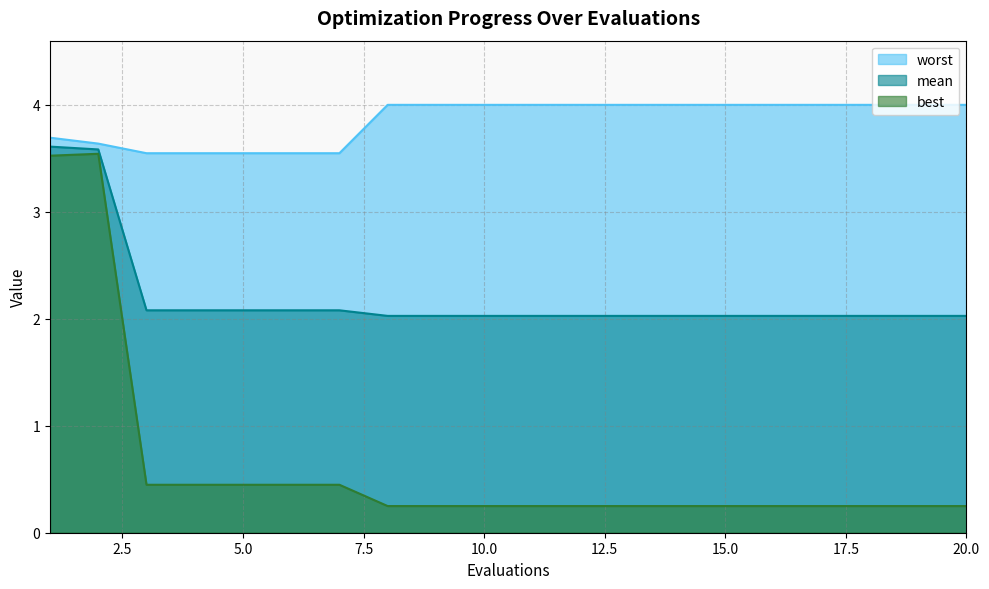

Rank the series by their maximum value, from lowest to highest.

best, mean, worst